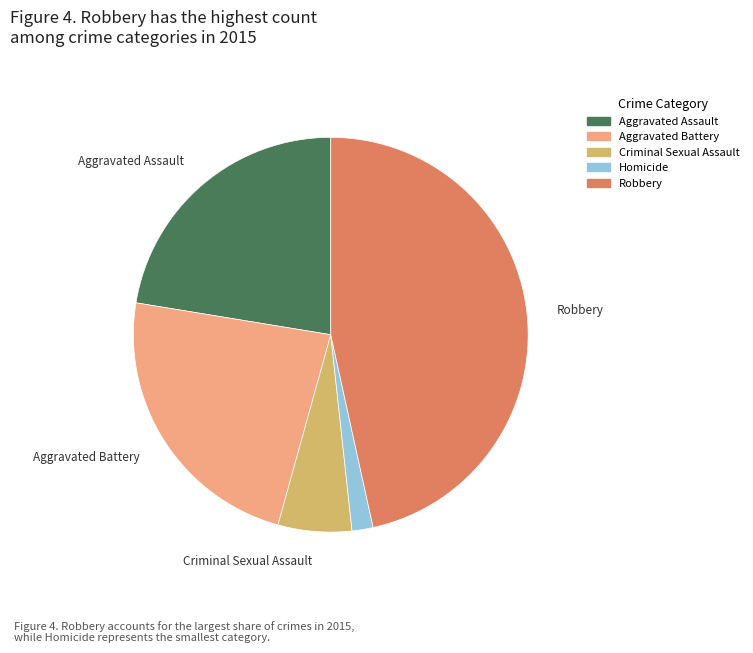

What is the ratio of the value at Criminal Sexual Assault to the value at Aggravated Battery?

0.3